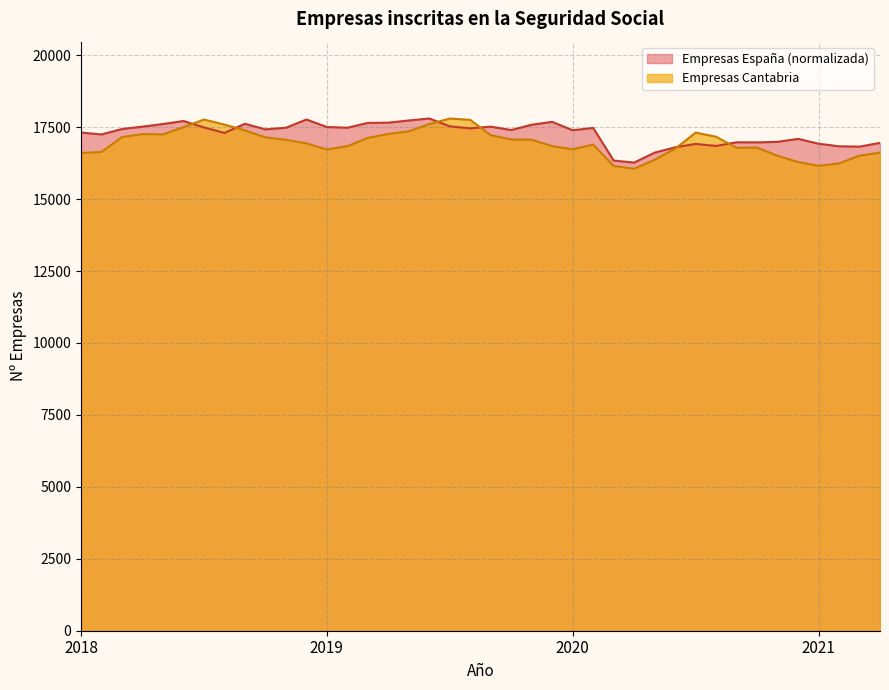

Reading right to left, what are all the values shown in this chart?

Empresas Cantabria: 16613.0	16508.0	16239.0	16154.0	16289.0	16504.0	16788.0	16782.0	17166.0	17310.0	16748.0	16366.0	16053.0	16150.0	16893.0	16730.0	16838.0	17062.0	17072.0	17217.0	17752.0	17800.0	17606.0	17356.0	17265.0	17126.0	16838.0	16724.0	16938.0	17059.0	17144.0	17388.0	17588.0	17764.0	17499.0	17247.0	17258.0	17155.0	16638.0	16600.0
Empresas España (miles): 16952.2	16821.8	16833.9	16924.3	17092.0	16988.4	16970.4	16973.3	16845.6	16916.4	16797.6	16614.0	16267.9	16338.7	17471.6	17391.1	17682.5	17584.4	17398.8	17517.0	17457.2	17527.0	17800.0	17730.8	17655.2	17646.6	17479.1	17505.0	17764.4	17477.6	17422.2	17617.3	17298.4	17490.3	17712.6	17608.1	17516.8	17434.3	17245.8	17311.1